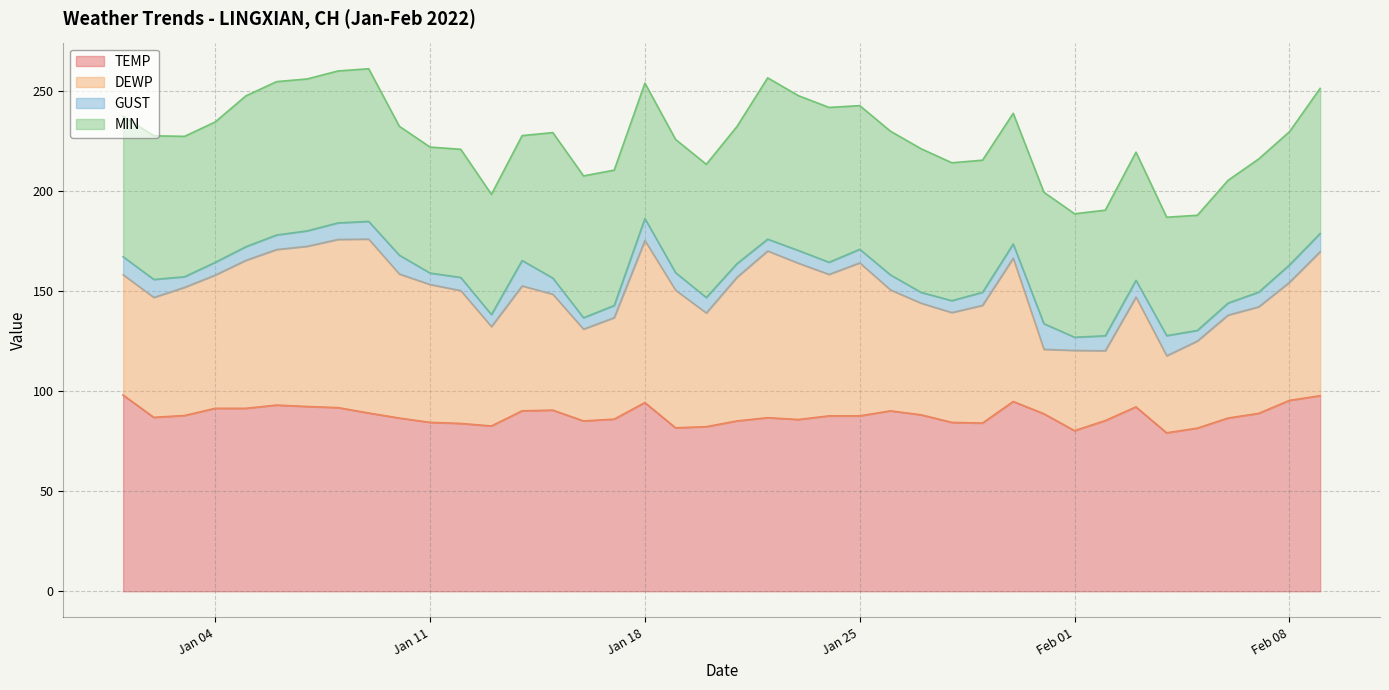

At which category is the sum across all series the highest?

2022-01-09